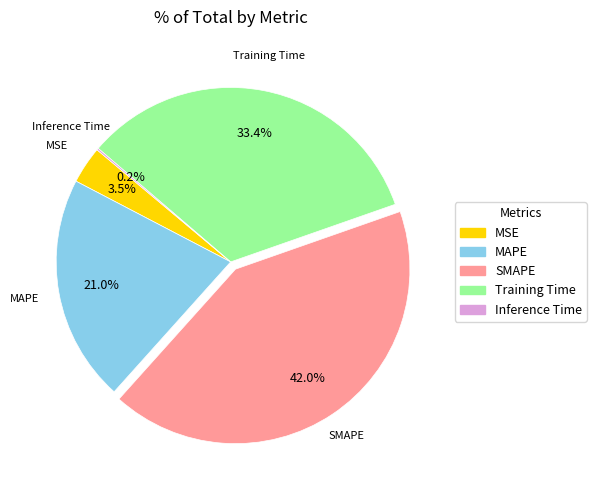

How much of the chart is everything except SMAPE?

58.0%